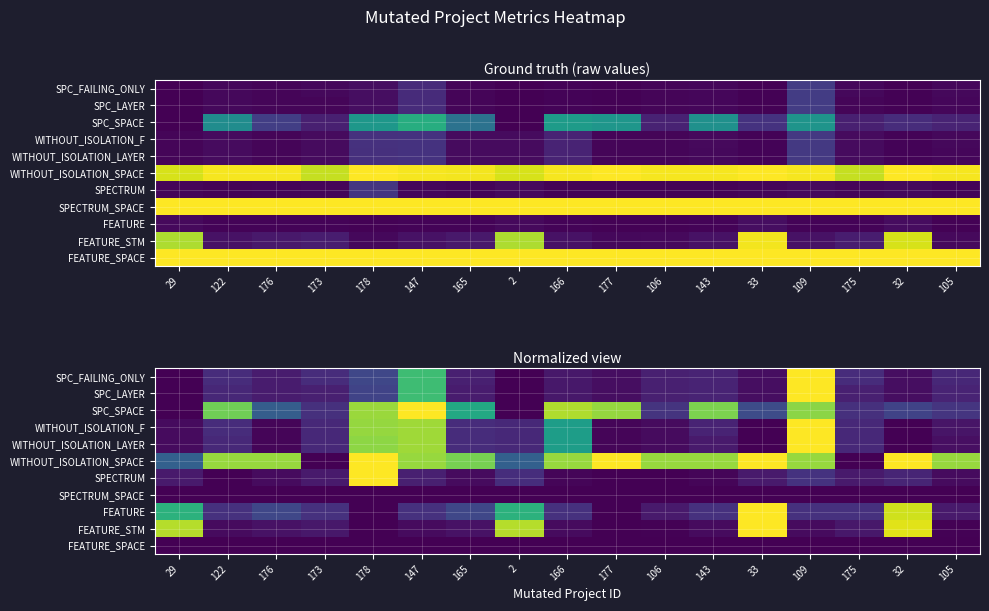

What is the difference between the highest and lowest values at 32?

1.0